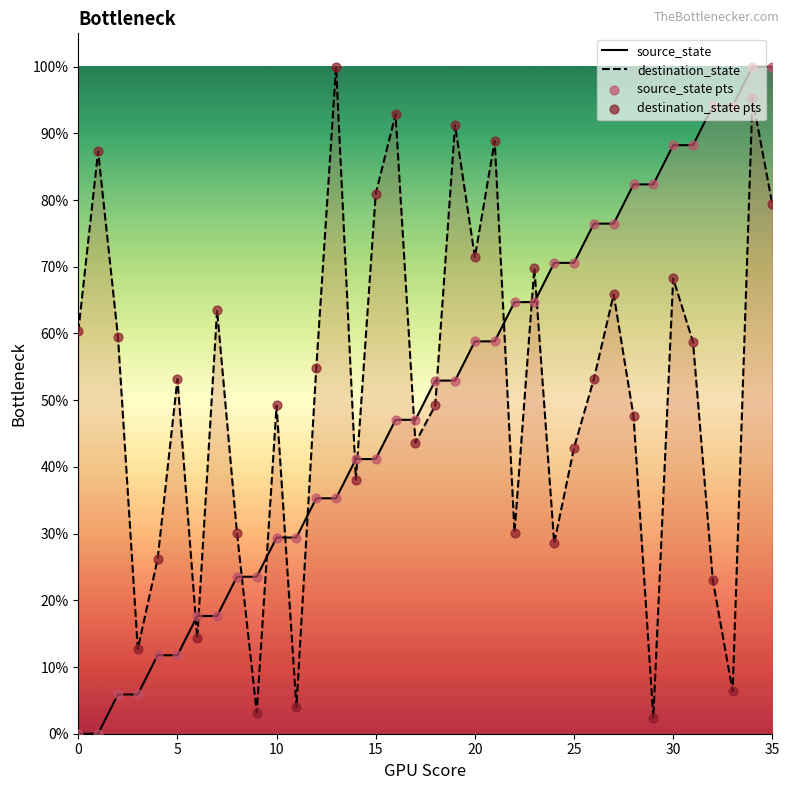

Which series has the largest Y range (max minus min)?

source_state